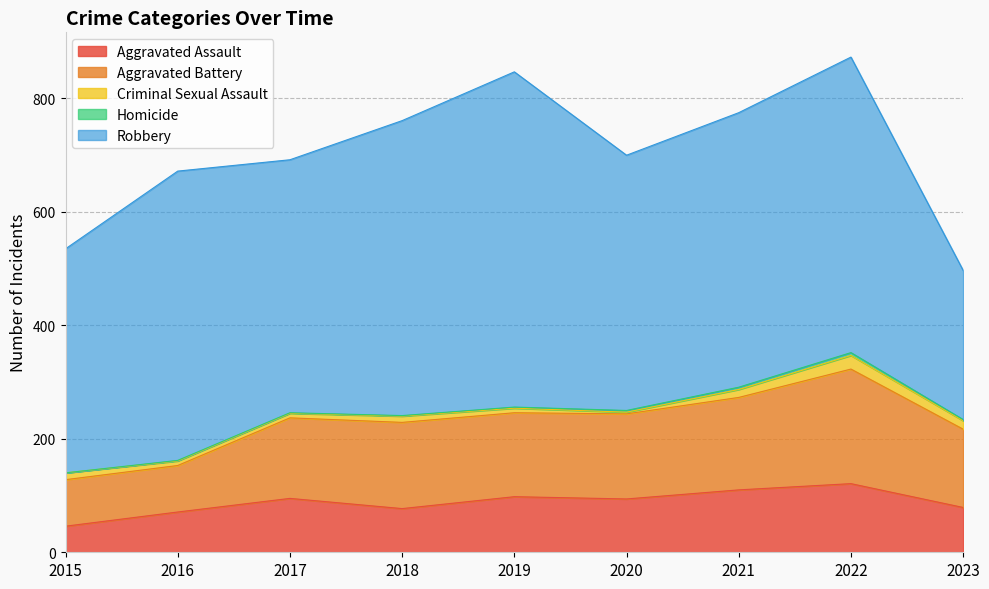

Where does the Aggravated Assault series first go above 94?

2017